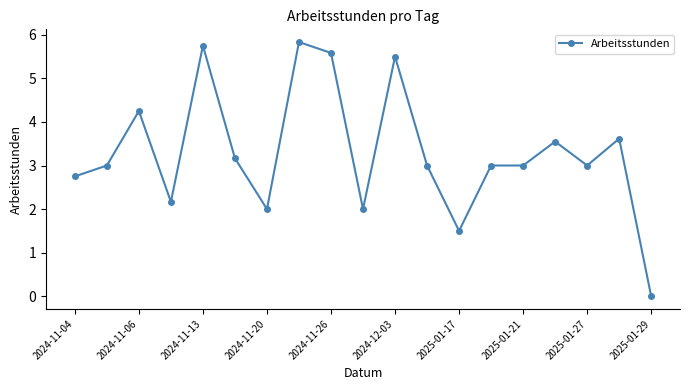

What is the value of the 1st point from the left?

2.8